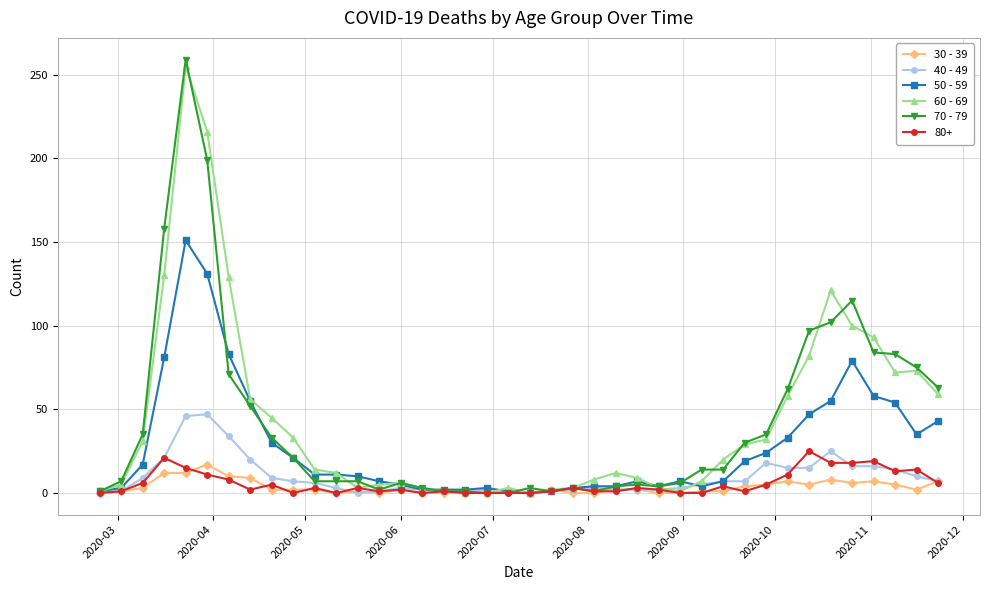

How many series are shown in this chart?

6